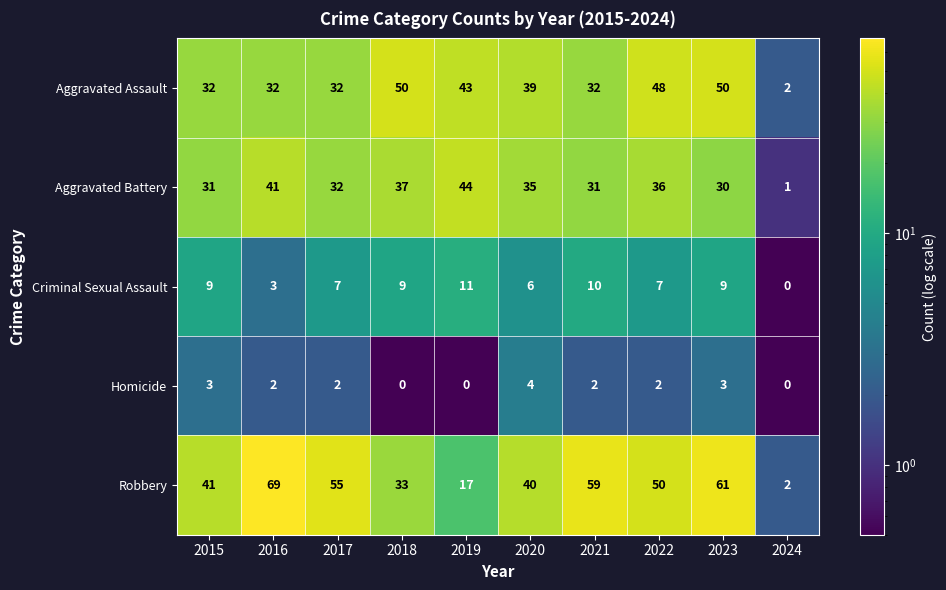

List the labels in order of Robbery value, largest first.

2016, 2023, 2021, 2017, 2022, 2015, 2020, 2018, 2019, 2024